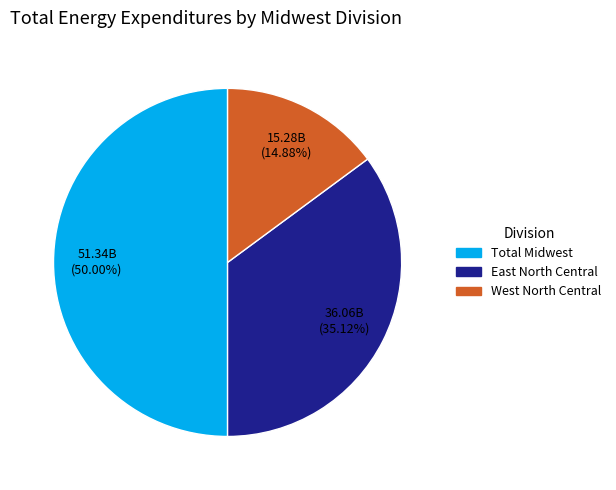

To the nearest percent, what is the difference between the largest and smallest slice percentages?

35%